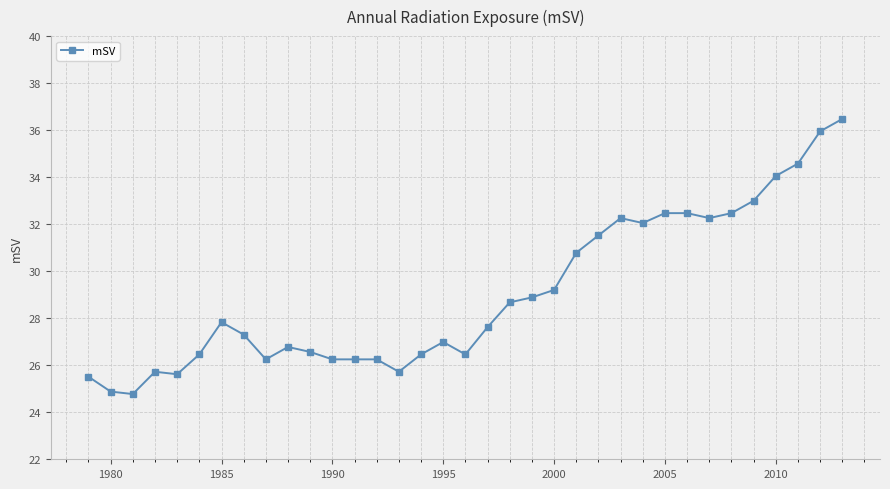

What is the value of the 3rd point from the left?

24.8